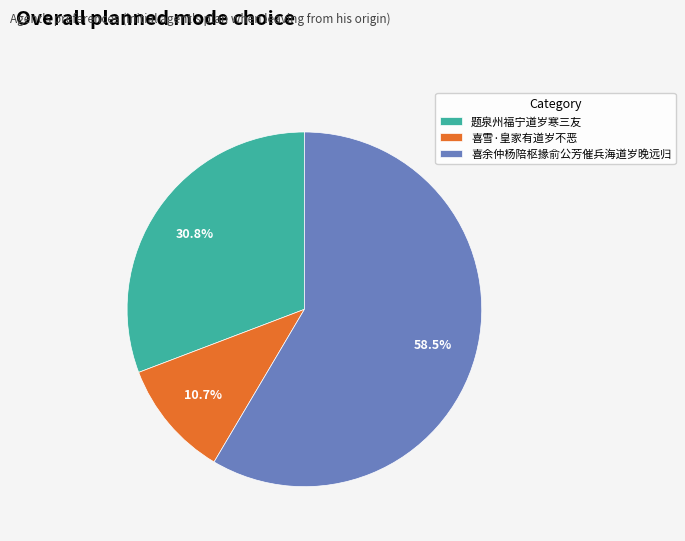

Approximately how many times larger is the value at 喜雪·皇家有道岁不恶 compared to 题泉州福宁道岁寒三友?

0.3